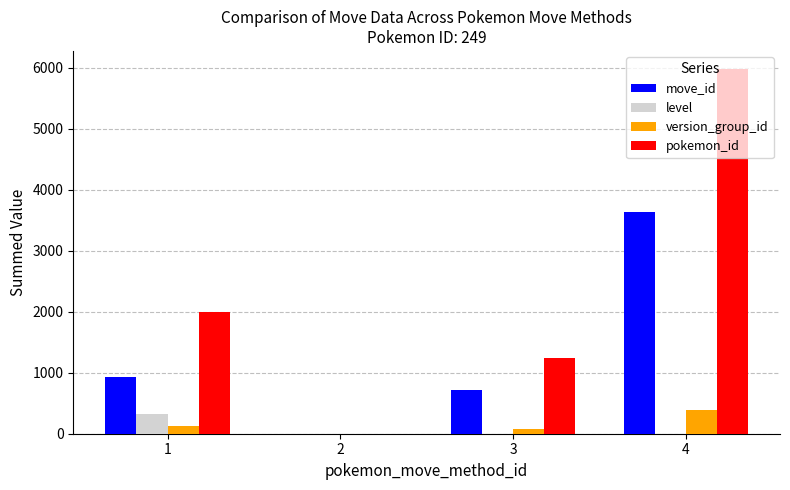

How many positive values does the move_id series have?

3